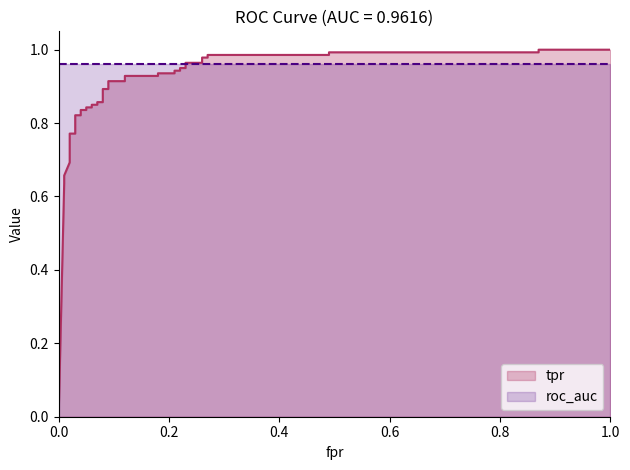

Does the chart display data point markers on the line(s)?

No